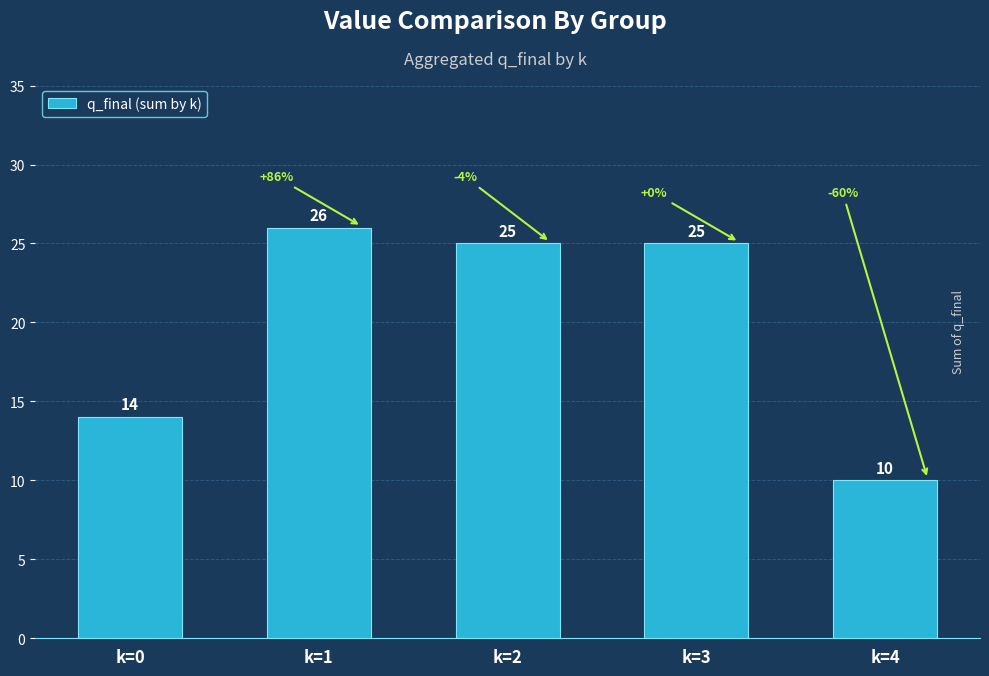

Which label corresponds to the largest value in the chart?

k=1